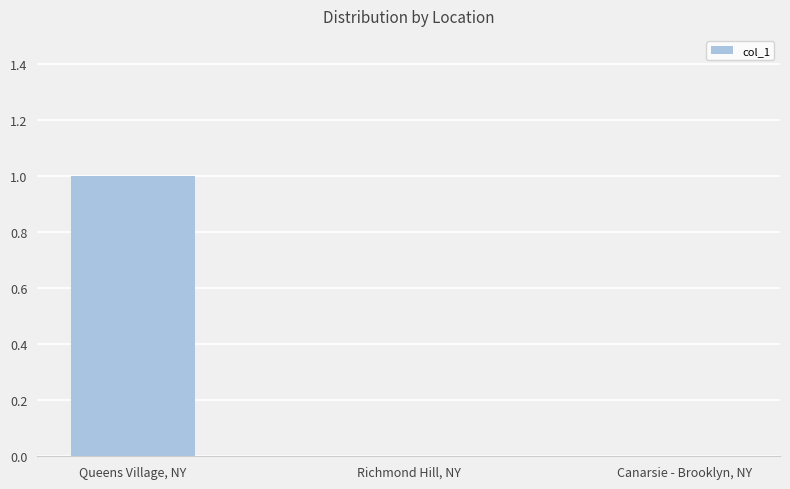

At which category does the chart reach its peak across all series?

Queens Village, NY